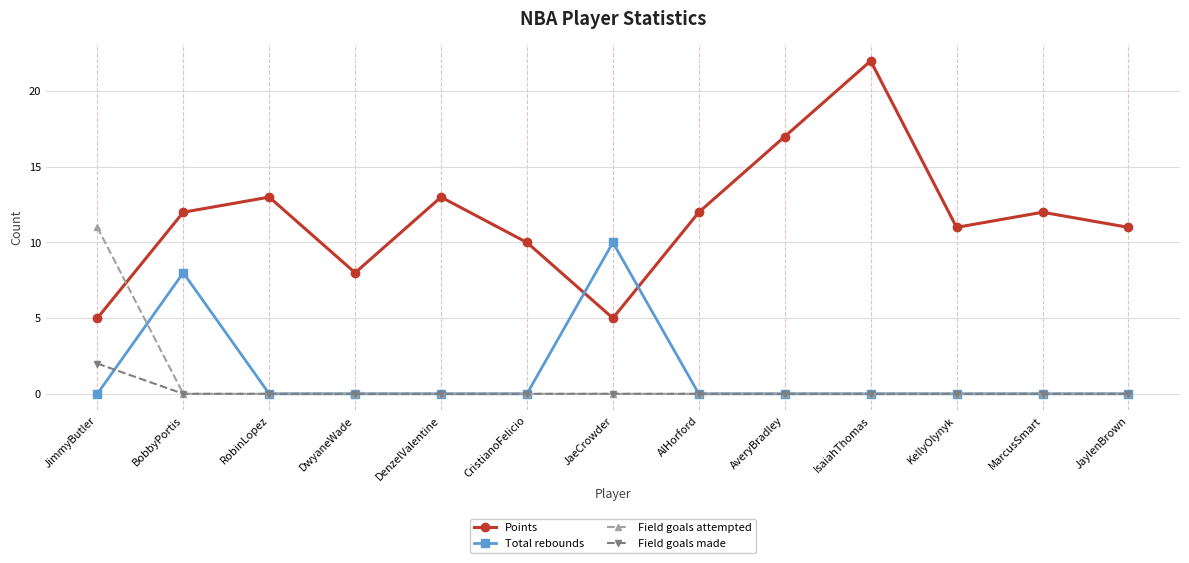

List the series in order of their peak value, highest first.

Points, Field goals attempted, Total rebounds, Field goals made